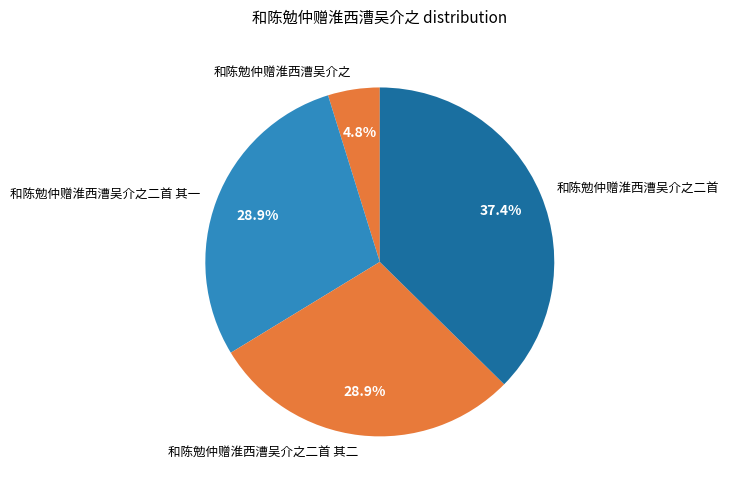

To the nearest percent, what is the average slice percentage?

25%